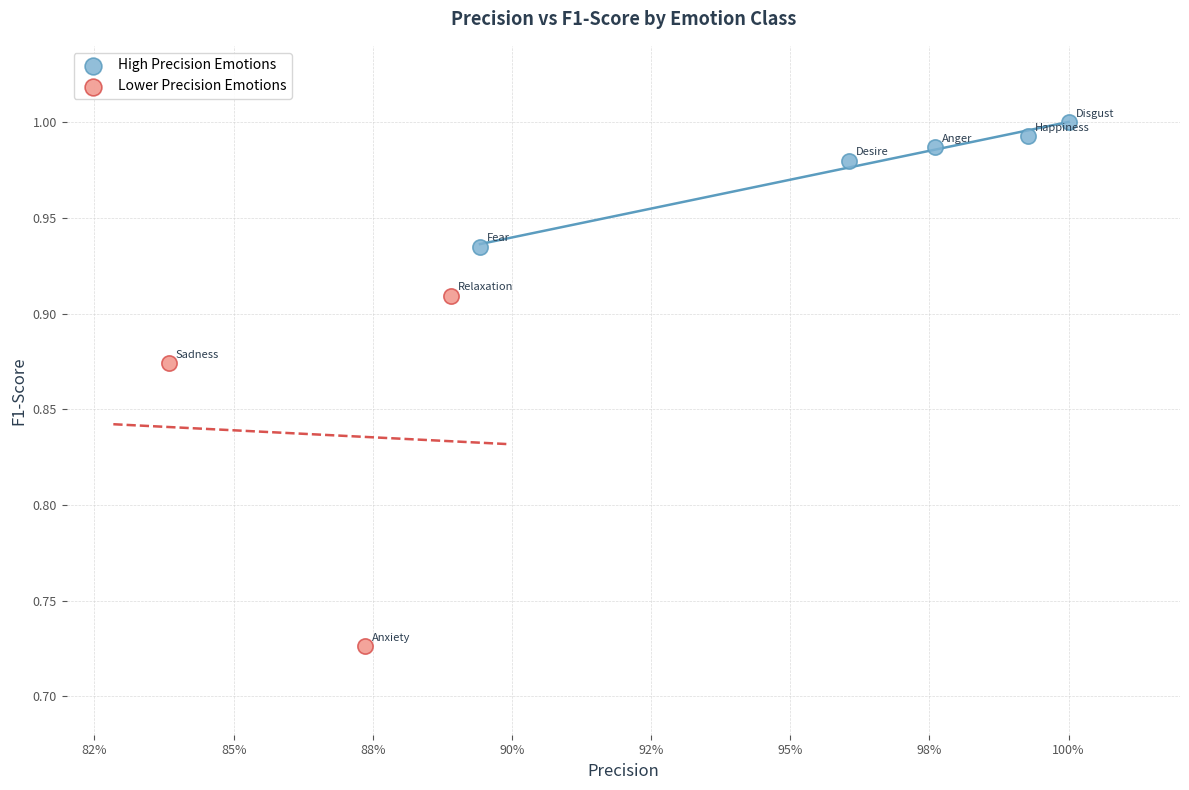

Which series contains the highest Y value?

High Precision Emotions